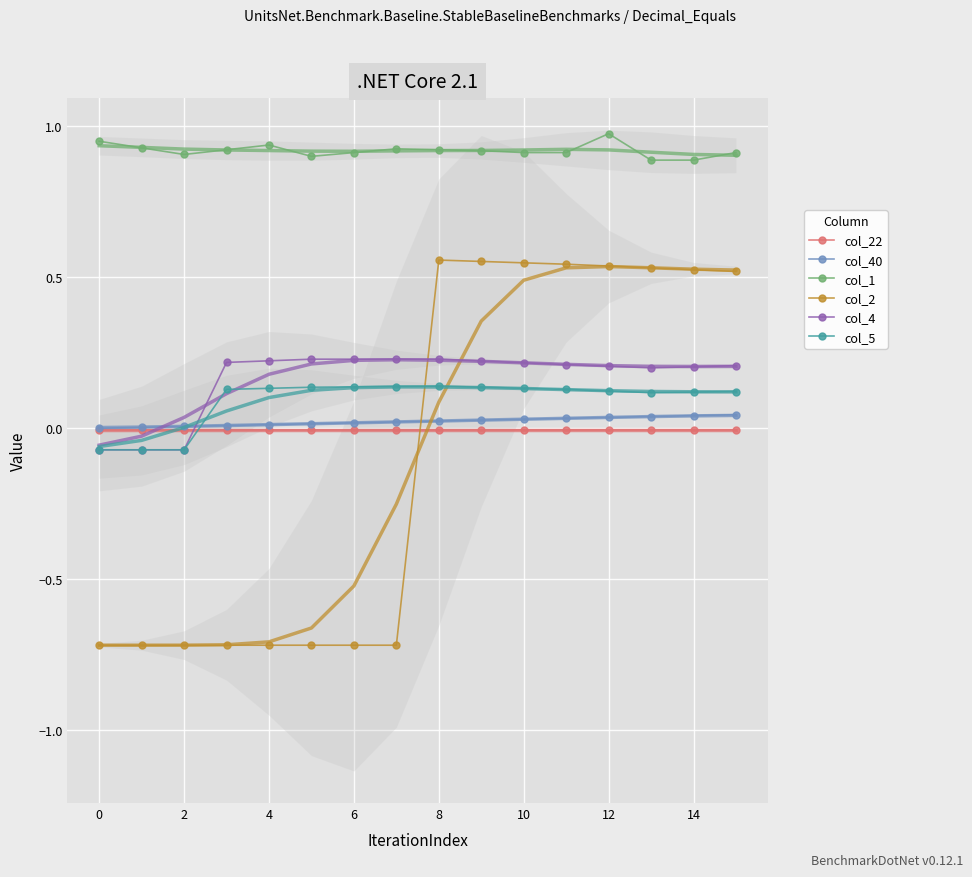

True or false: col_5 and col_1 intersect in this chart.

False